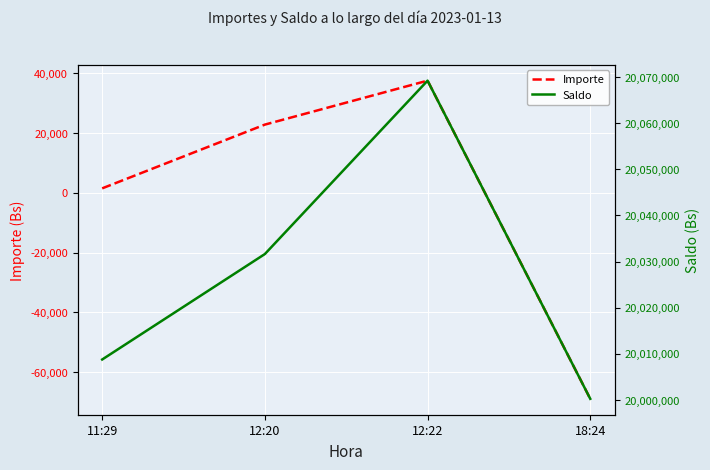

Reading left to right, extract all data points from this chart.

Importe: 1513.8	22873.5	37602.0	-69000.0
Saldo: 20008766.3	20031639.8	20069241.8	20000241.8